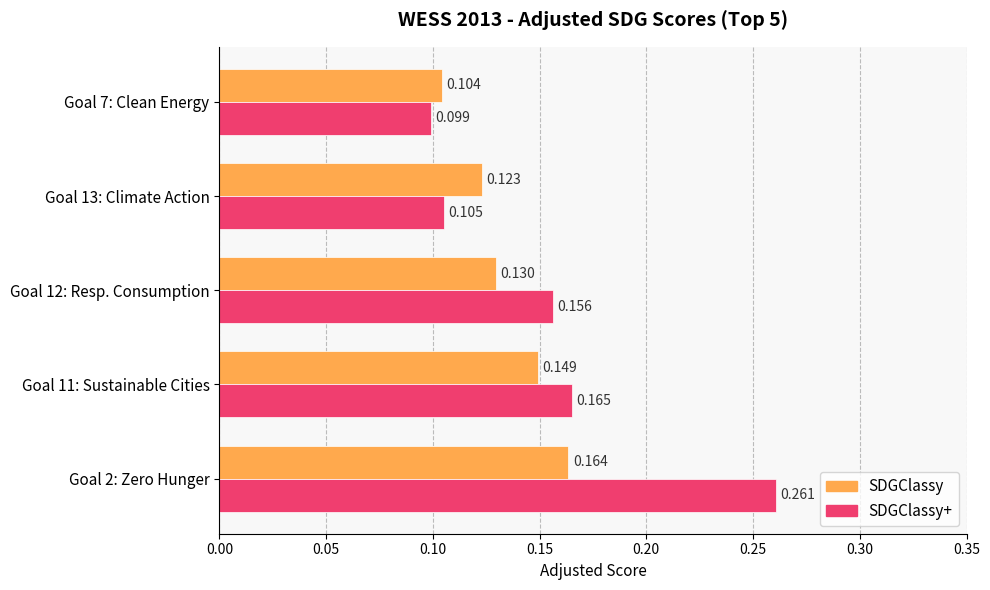

Which series has the widest spread of values?

SDGClassy+